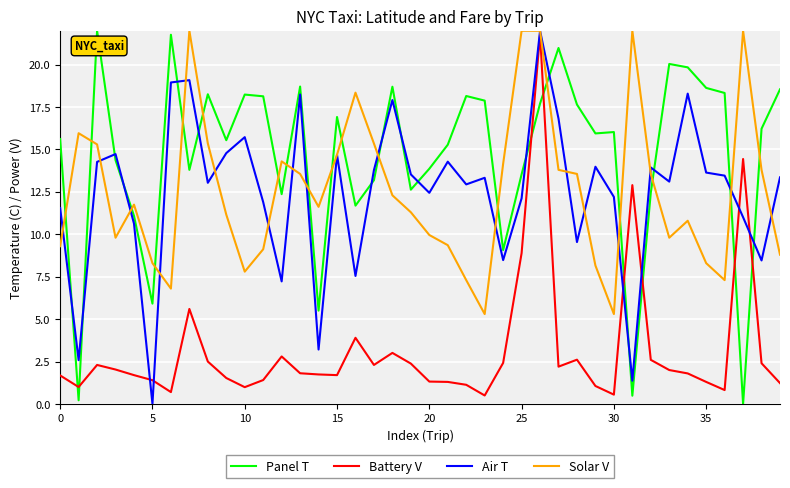

What is the minimum value for Battery V?

0.5